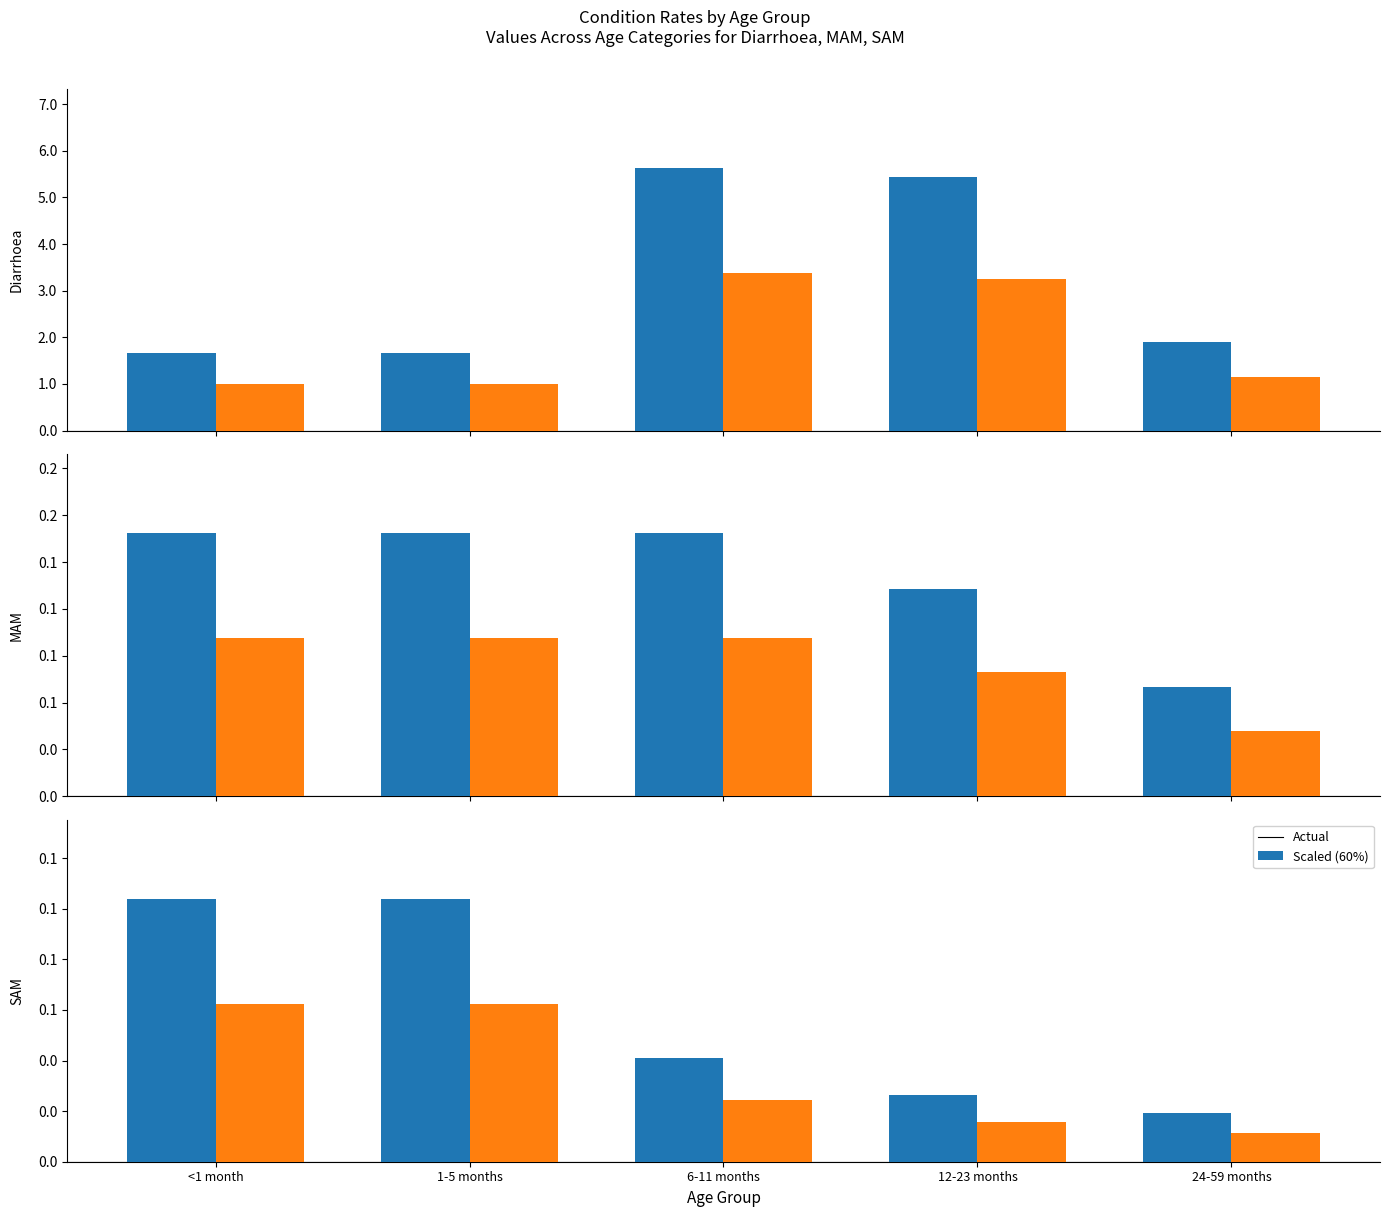

True or false: Scaled has a value of 0.0 at 6-11 months.

True